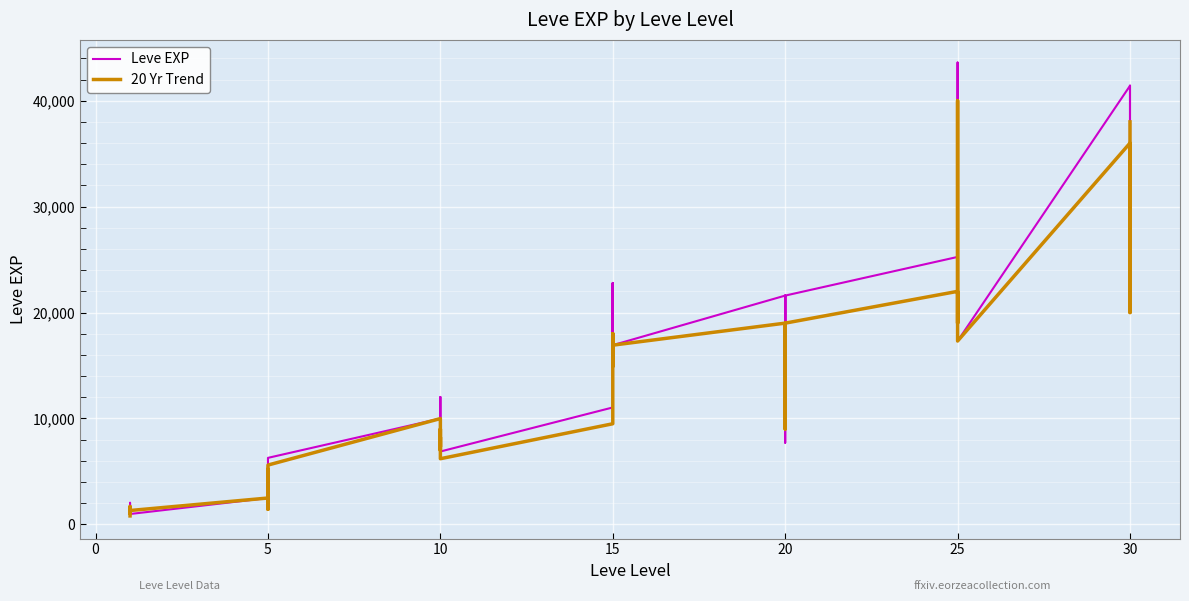

What are all the series names shown in the legend?

Leve EXP, 20 Yr Trend